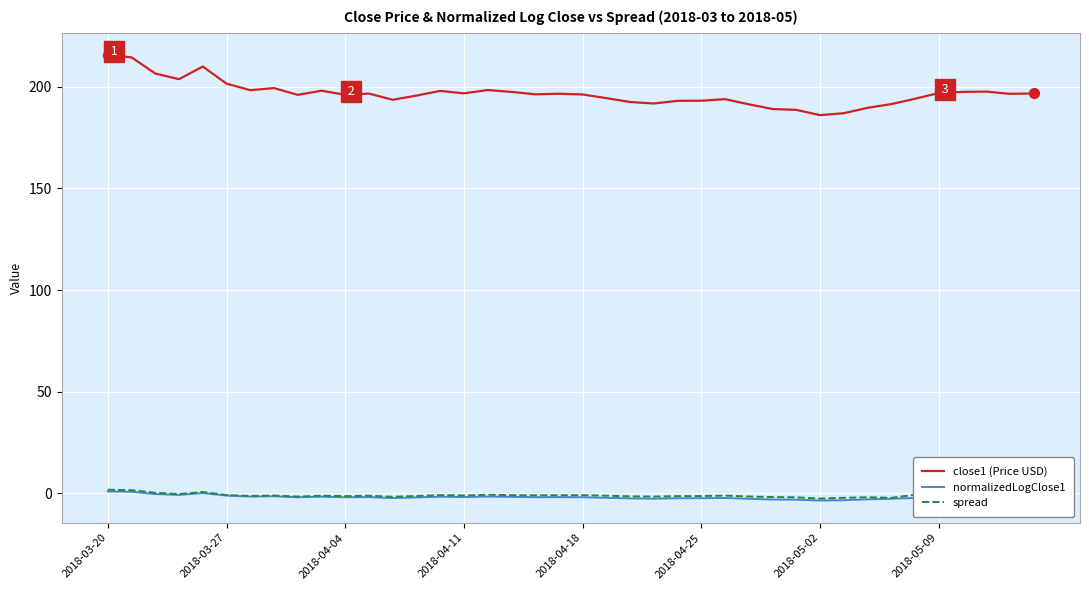

What are all the series names shown in the legend?

close1 (Price USD), normalizedLogClose1, spread